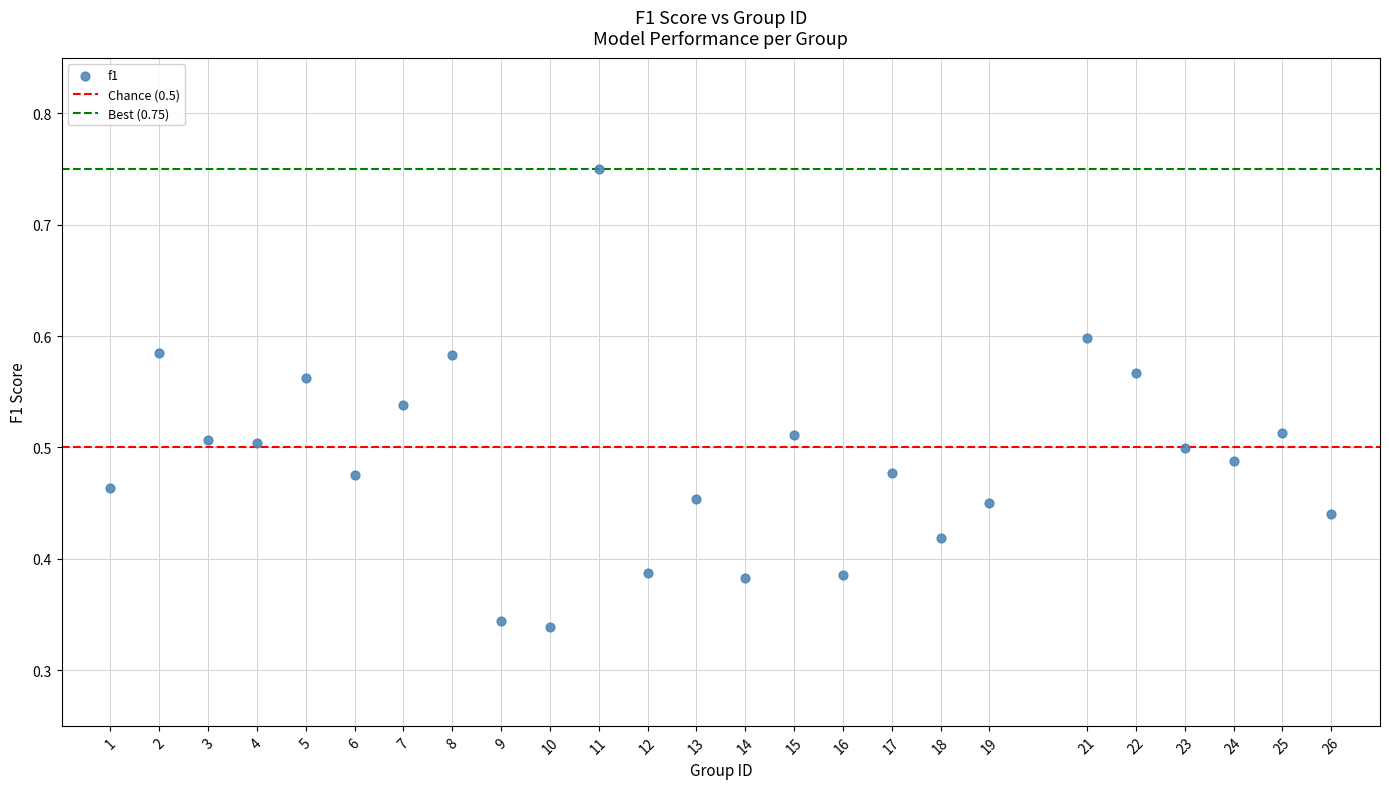

How many data points are displayed?

25